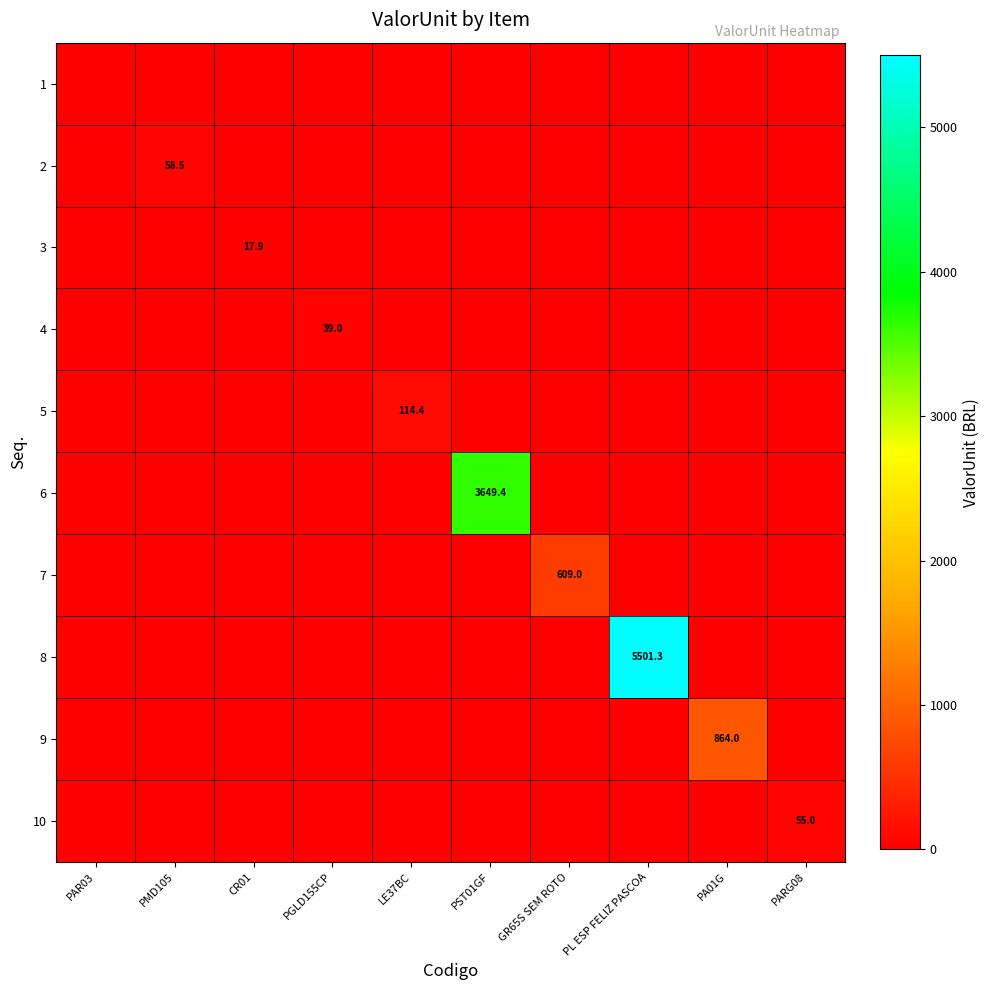

At which category is the sum across all series the highest?

PL ESP FELIZ PASCOA